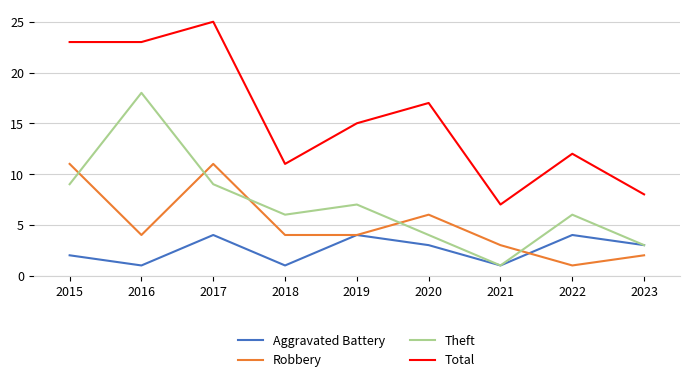

Reading left to right, extract all data points from this chart.

Aggravated Battery: 2015=2	2016=1	2017=4	2018=1	2019=4	2020=3	2021=1	2022=4	2023=3
Robbery: 2015=11	2016=4	2017=11	2018=4	2019=4	2020=6	2021=3	2022=1	2023=2
Theft: 2015=9	2016=18	2017=9	2018=6	2019=7	2020=4	2021=1	2022=6	2023=3
Total: 2015=23	2016=23	2017=25	2018=11	2019=15	2020=17	2021=7	2022=12	2023=8